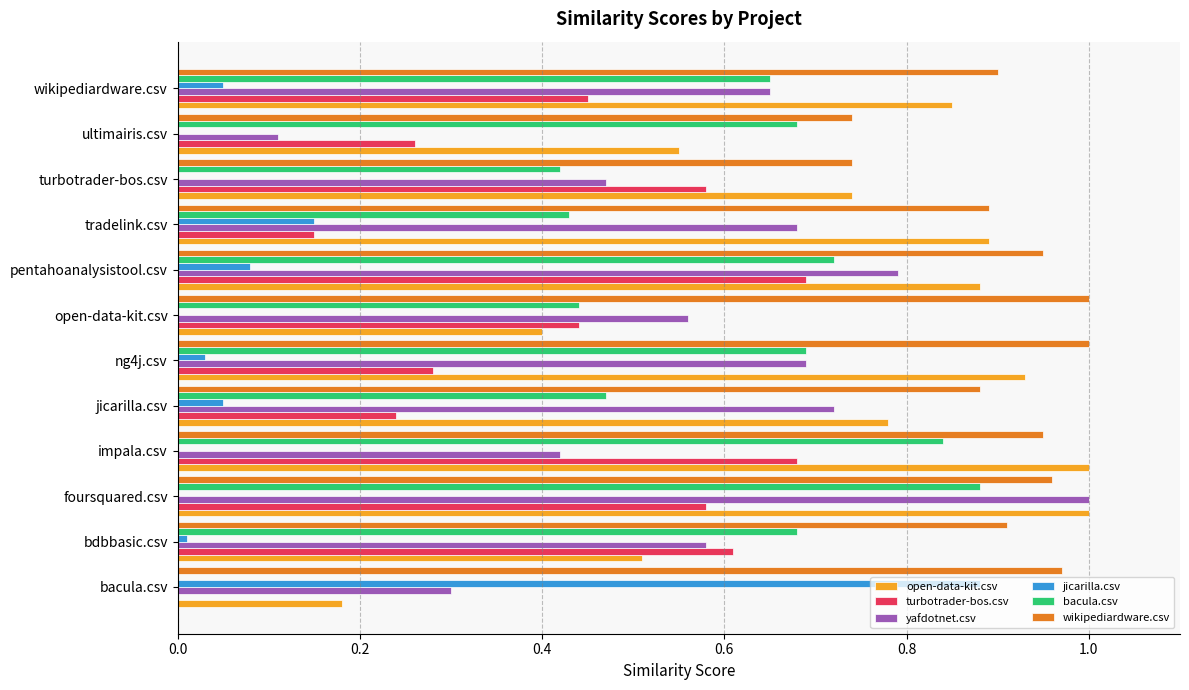

The value of wikipediardware.csv at bacula.csv is 1.0. True or false?

True